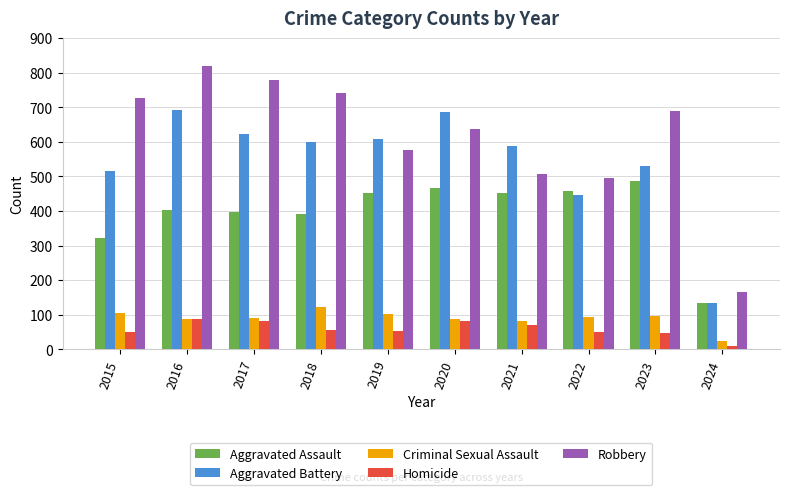

At which label does Aggravated Assault reach its peak?

2023